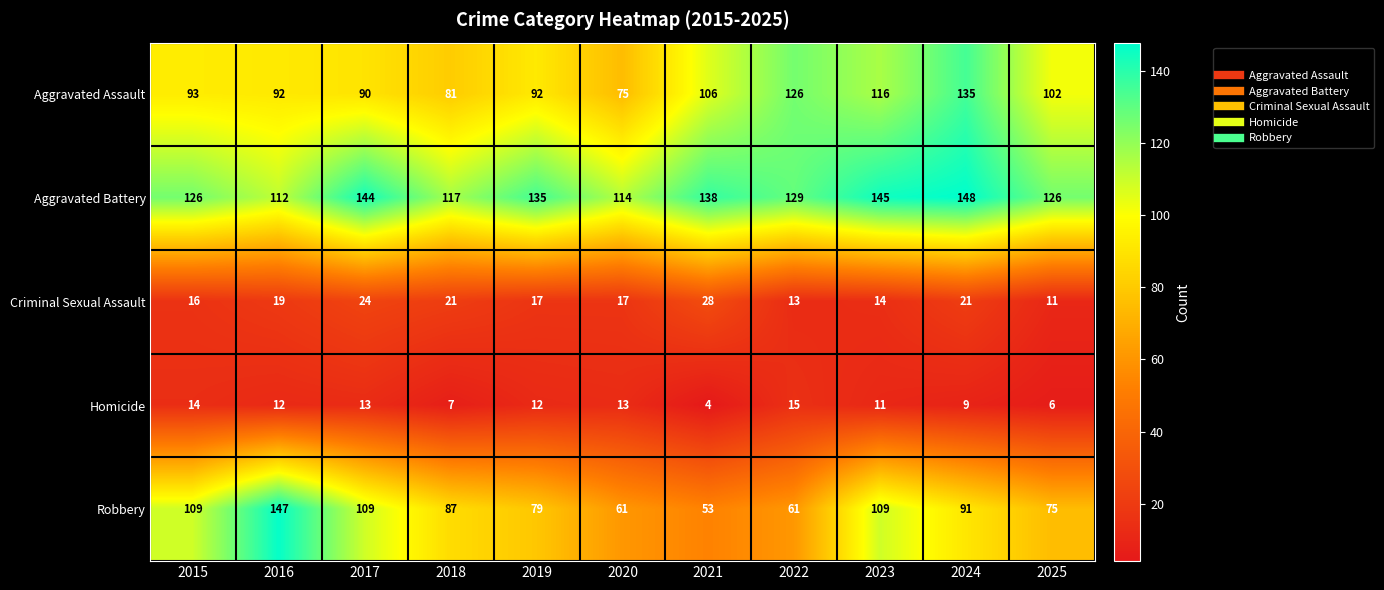

Between 2015 and 2025, which series saw the biggest shift?

Robbery